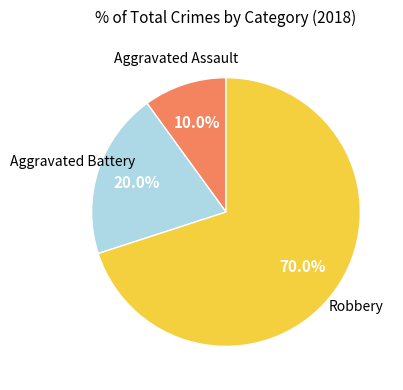

Does any single category account for the majority?

Yes